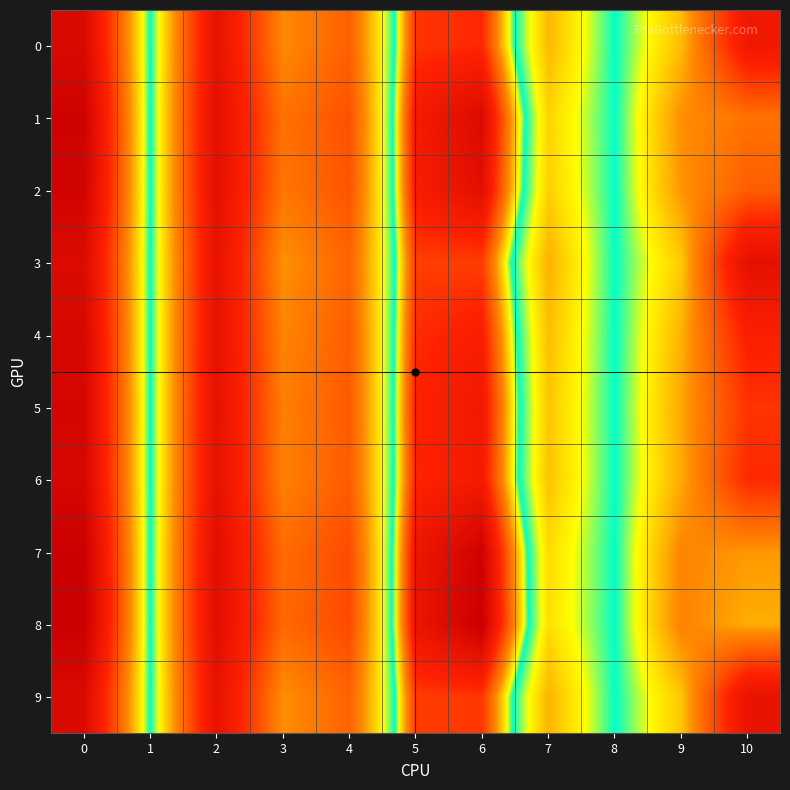

Rank the series by their maximum value, from highest to lowest.

8, 7, 1, 2, 5, 6, 4, 0, 9, 3